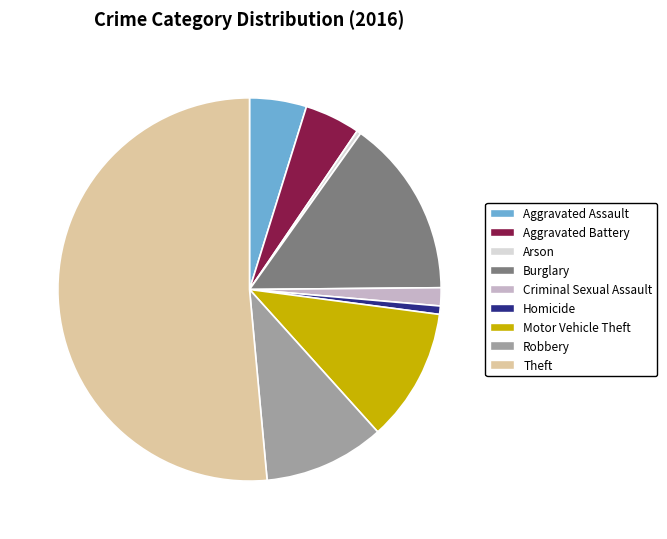

Does Theft represent more than half of the total?

Yes